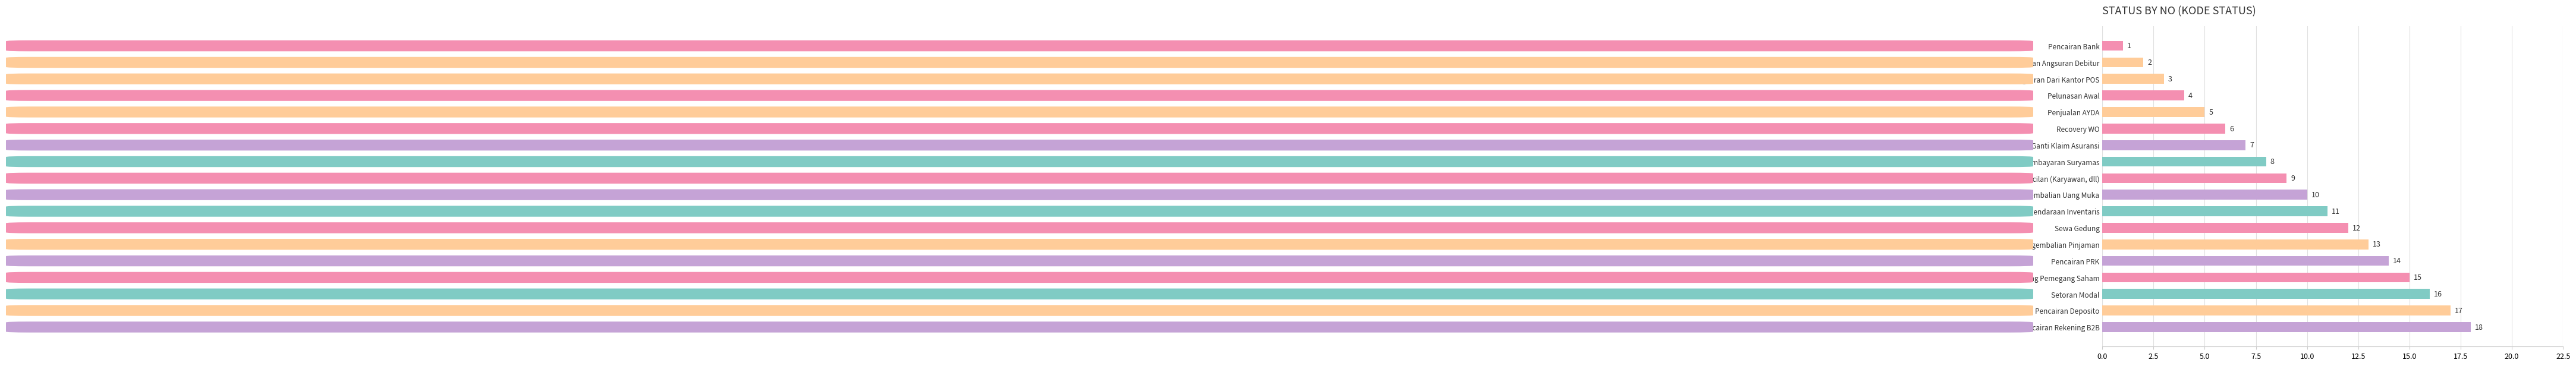

Which has a higher value, Pinjaman/Hutang Pemegang Saham or Pencairan Deposito?

Pencairan Deposito